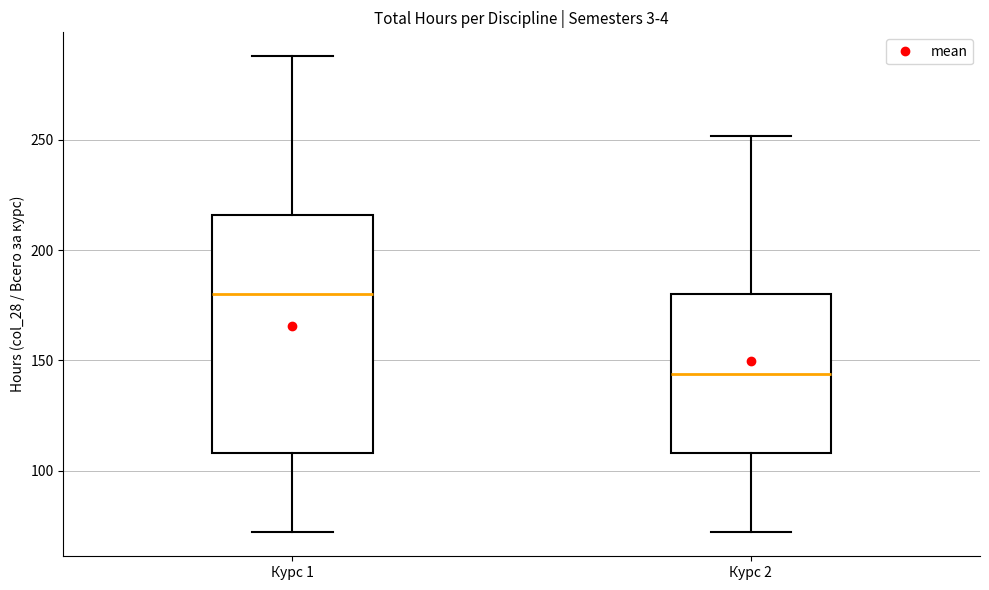

Comparing the boxes themselves (not the whiskers), which one is the tallest?

Курс 1